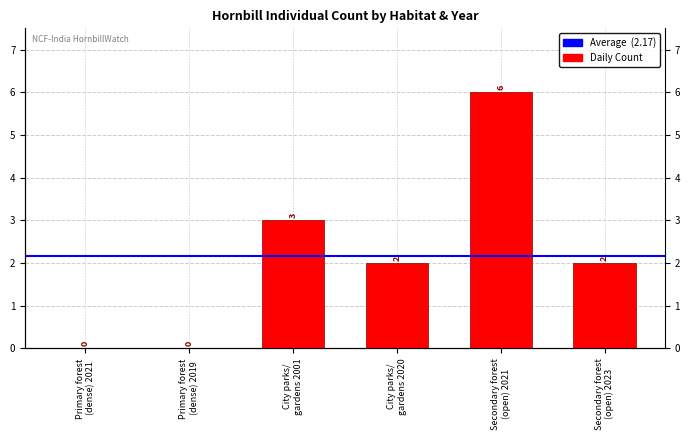

Count the number of categories in the chart.

6